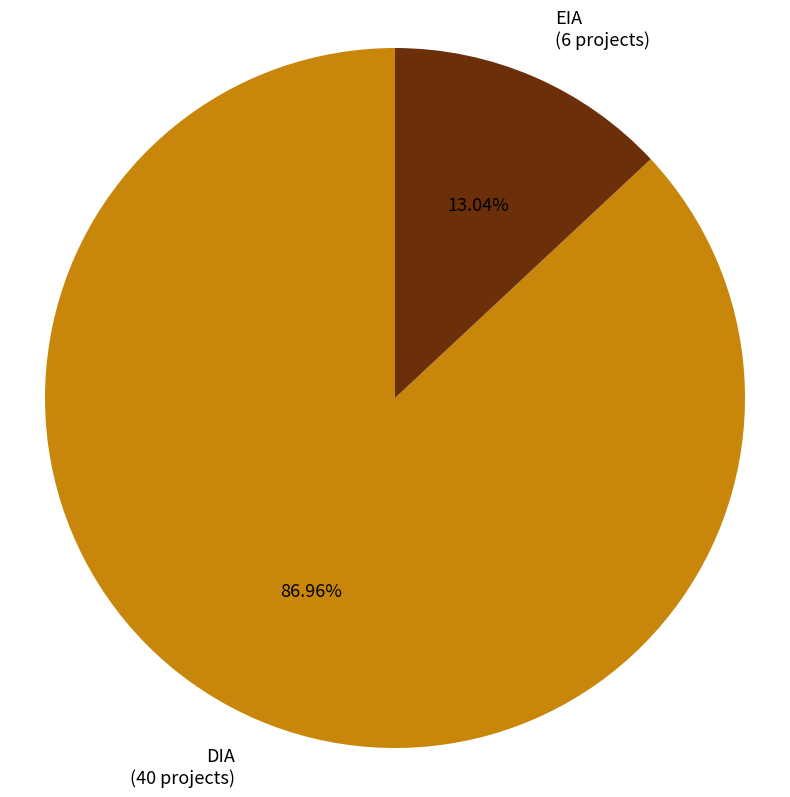

Count the number of slices in the pie.

2